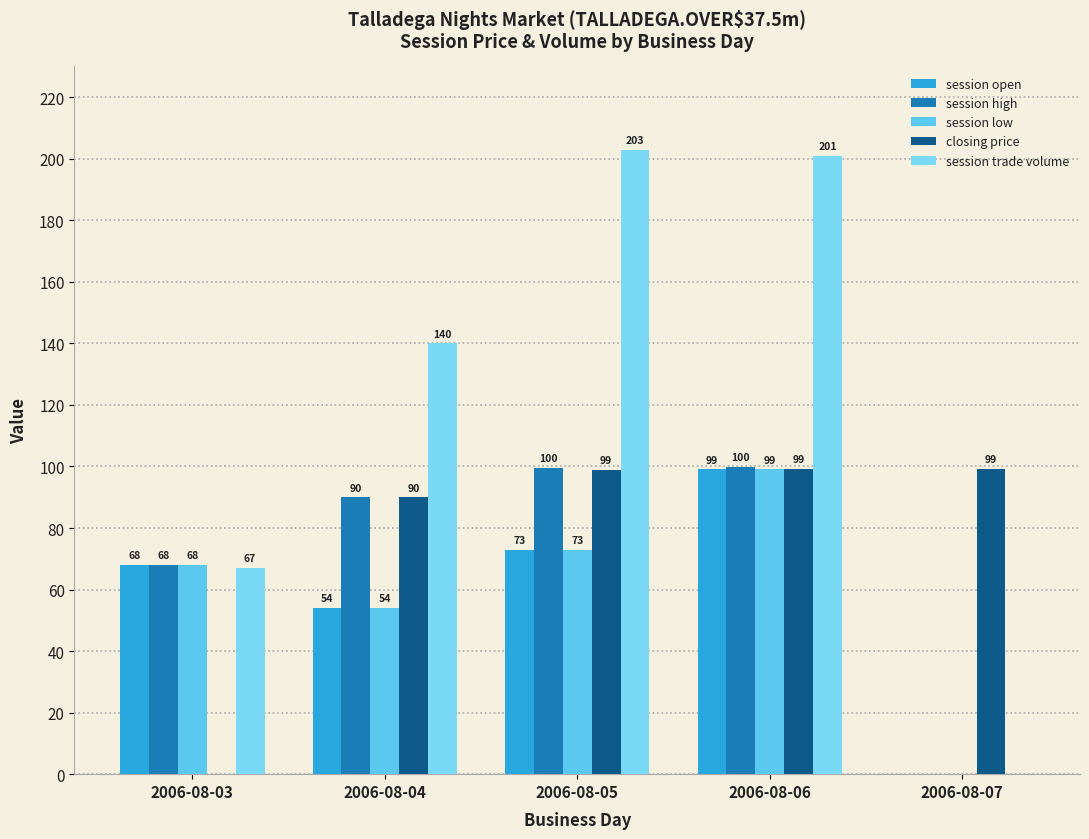

What are all the series names shown in the legend?

session open, session high, session low, closing price, session trade volume